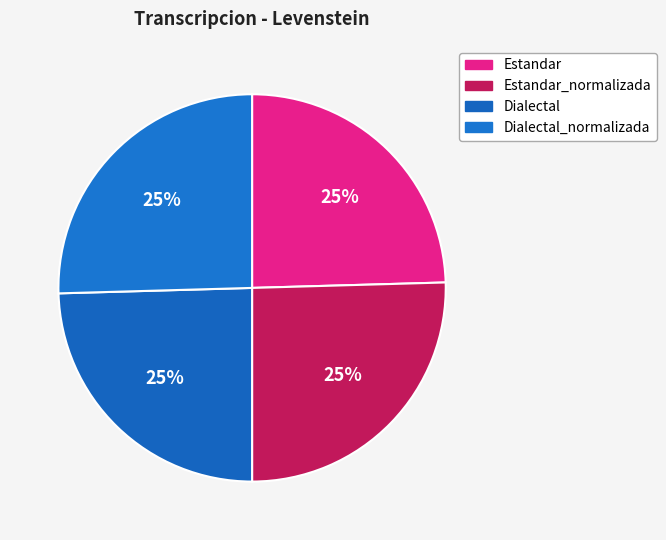

Is it true that Dialectal_normalizada is 25% of the pie?

True